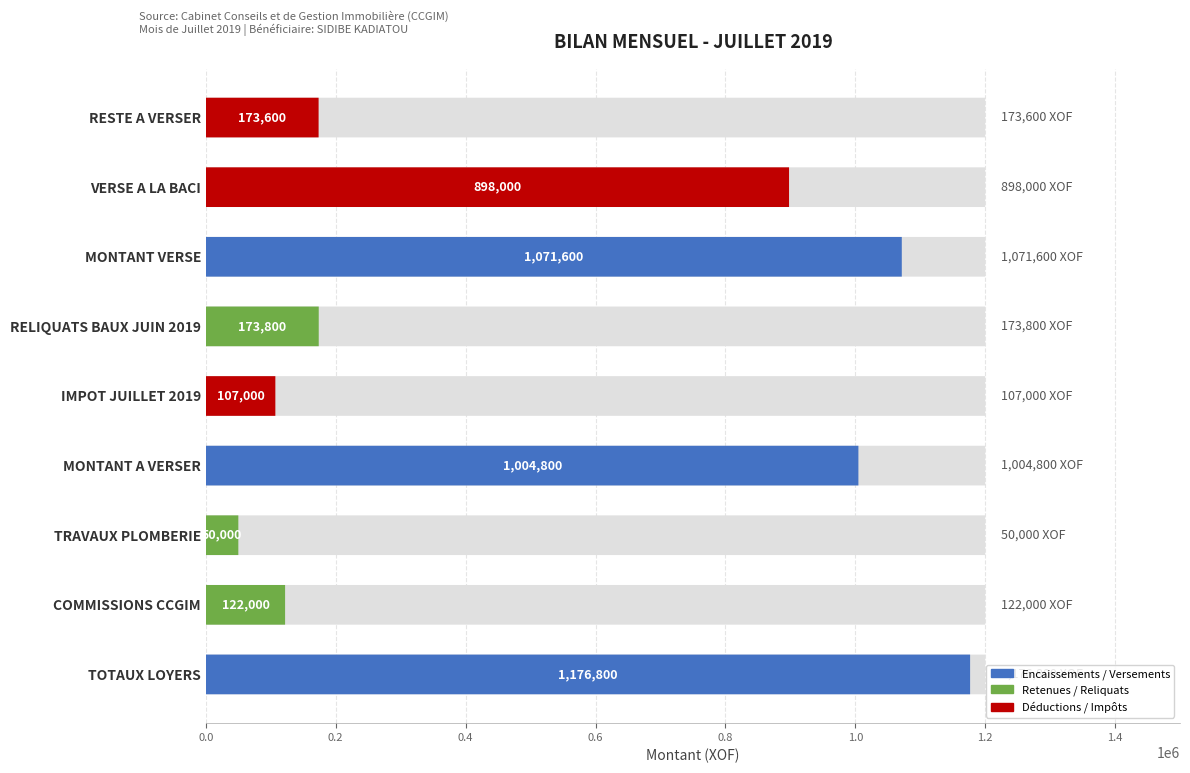

How many bars are there in total?

9